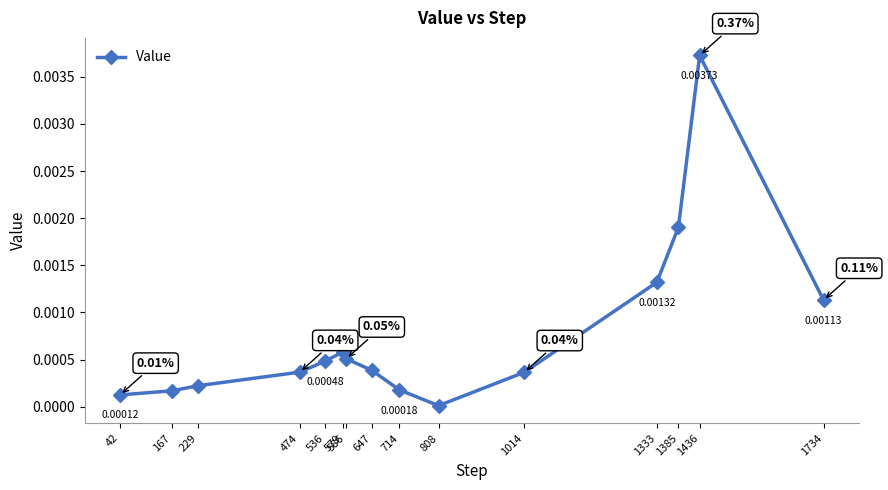

Which has a higher value, 1333 or 586?

1333